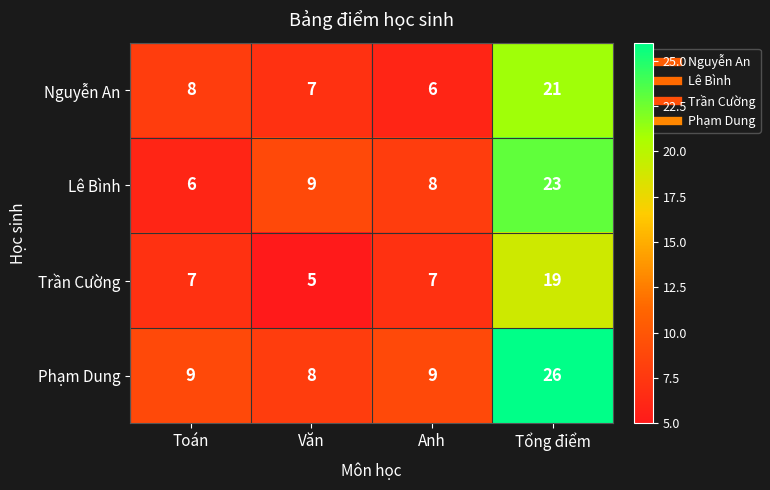

What is the difference between the highest and lowest values at Anh?

3